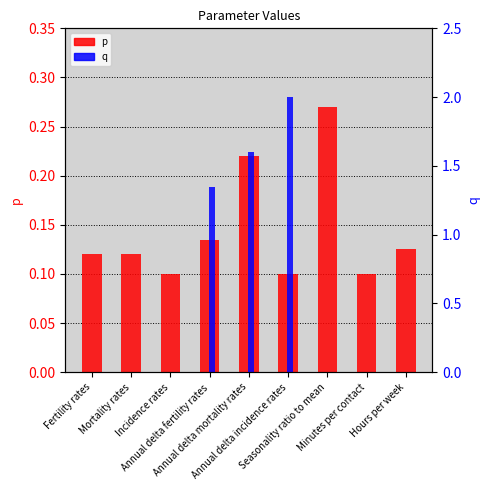

What position from the left is Annual delta fertility rates?

4